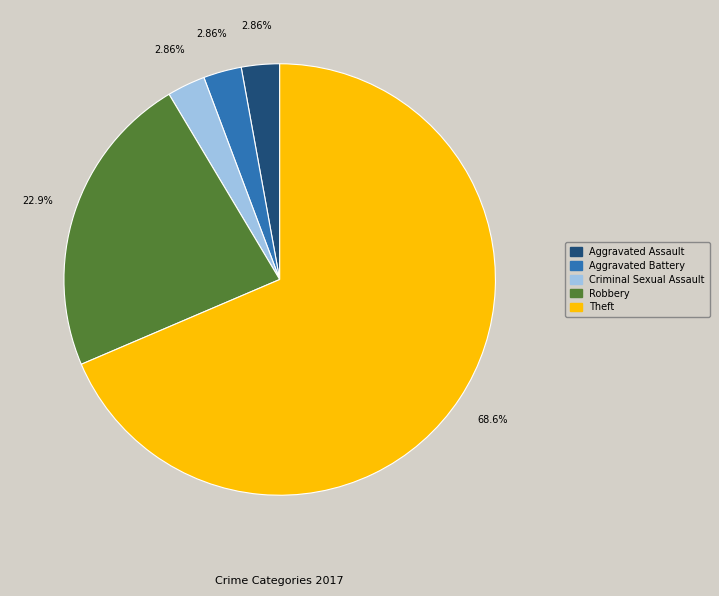

What is the majority slice?

Theft